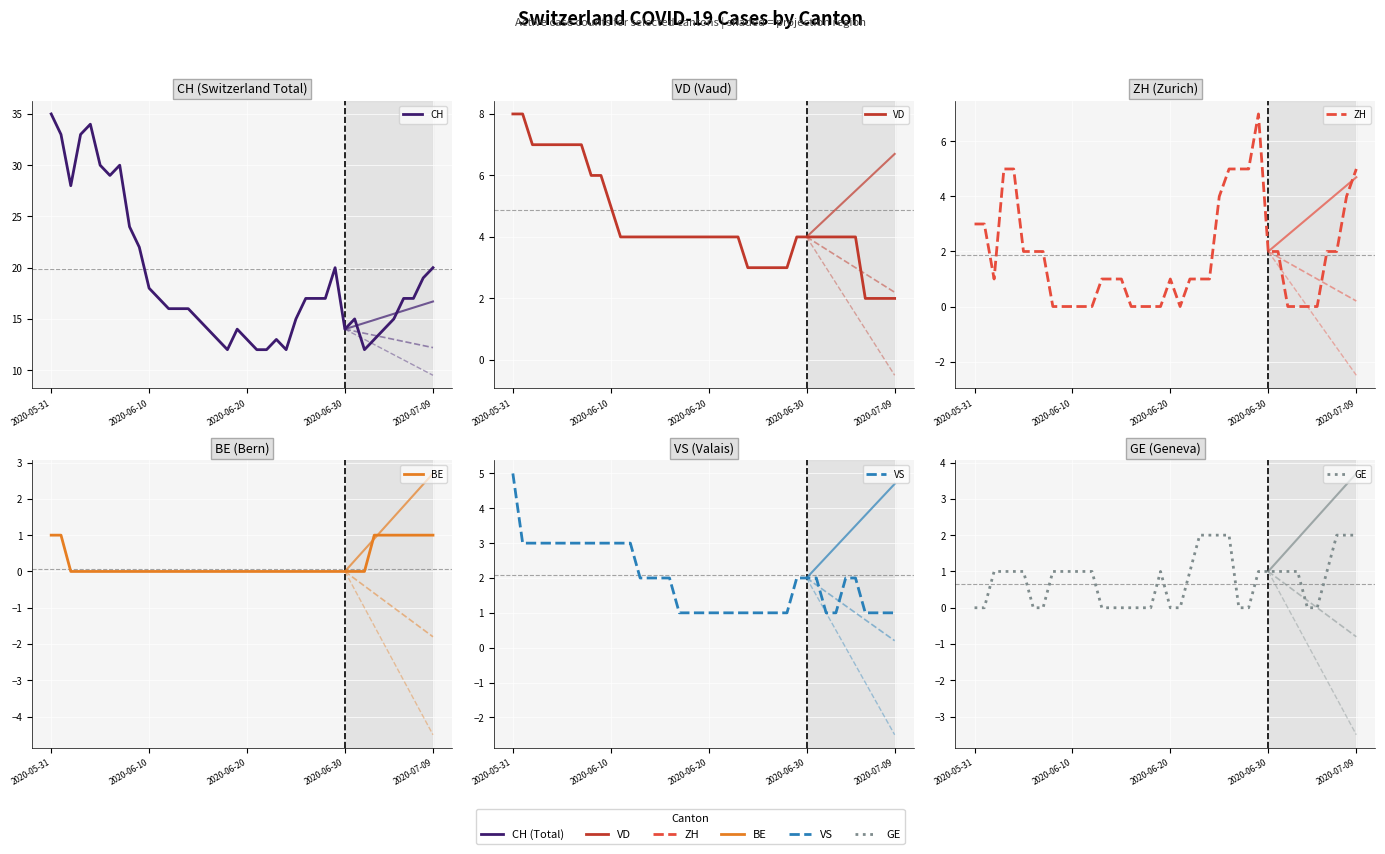

Where is BE nearest to the value 0?

2020-06-20